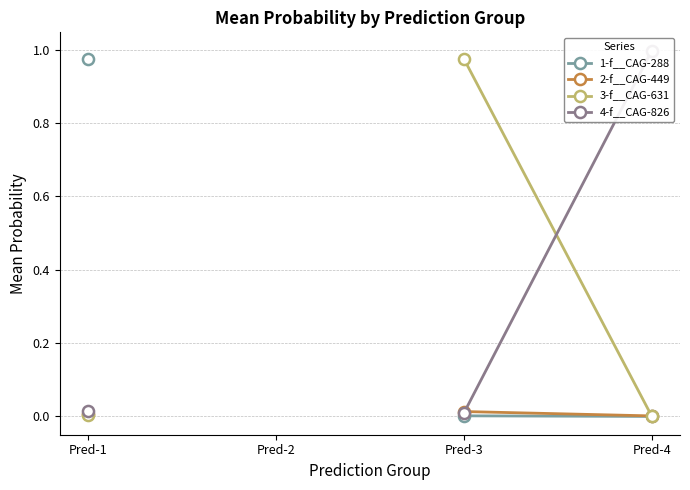

Which series has the widest spread of values?

4-f__CAG-826